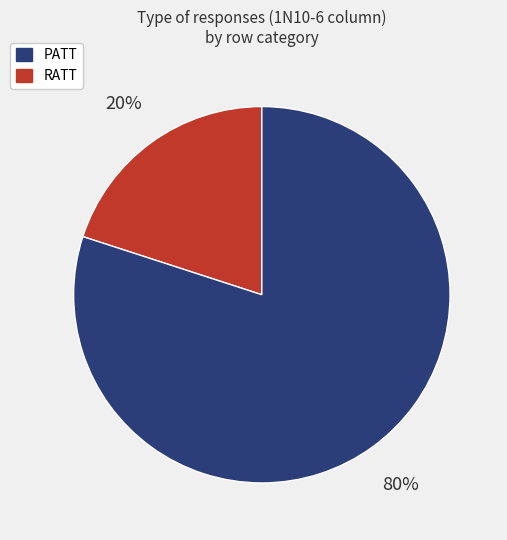

To the nearest percent, what is the average slice percentage?

50%